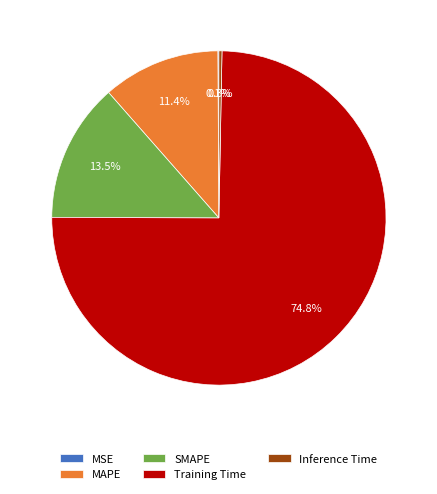

What is the largest slice in the pie chart?

Training Time